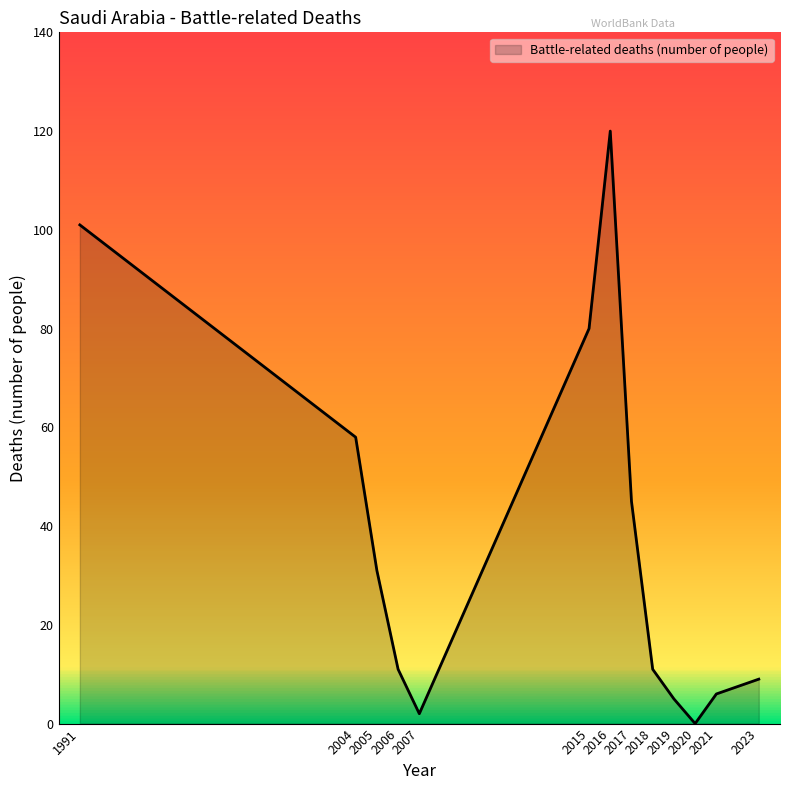

True or false: the data shows 13 at 2004.

False